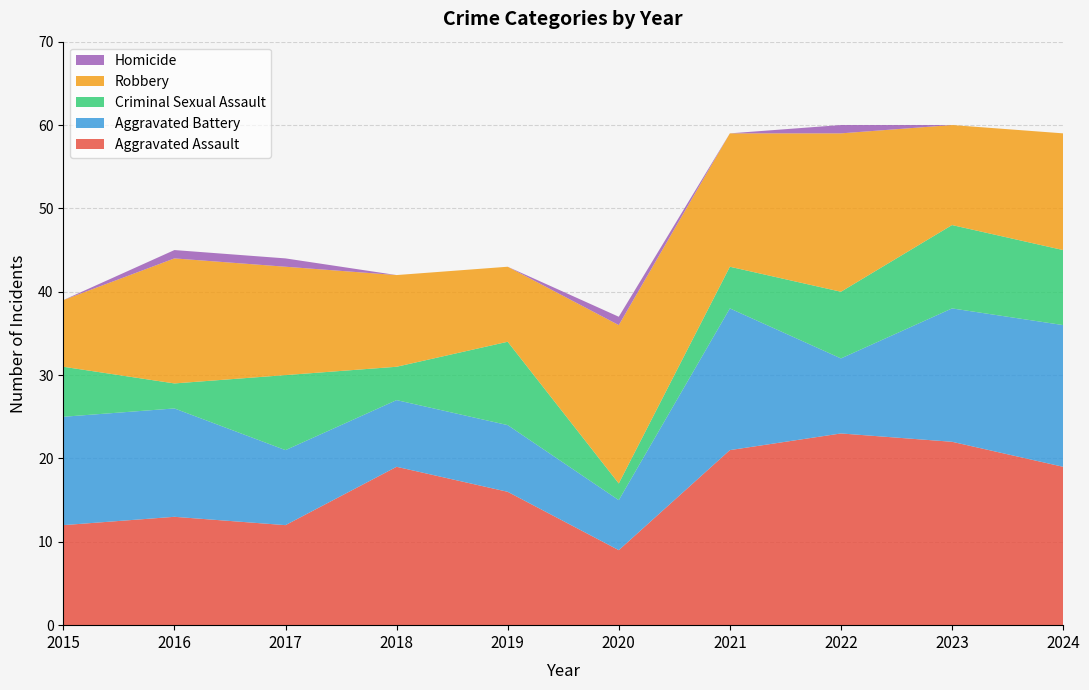

Reading right to left, what are all the values shown in this chart?

Aggravated Assault: 19	22	23	21	9	16	19	12	13	12
Aggravated Battery: 17	16	9	17	6	8	8	9	13	13
Criminal Sexual Assault: 9	10	8	5	2	10	4	9	3	6
Robbery: 14	12	19	16	19	9	11	13	15	8
Homicide: 0	0	1	0	1	0	0	1	1	0